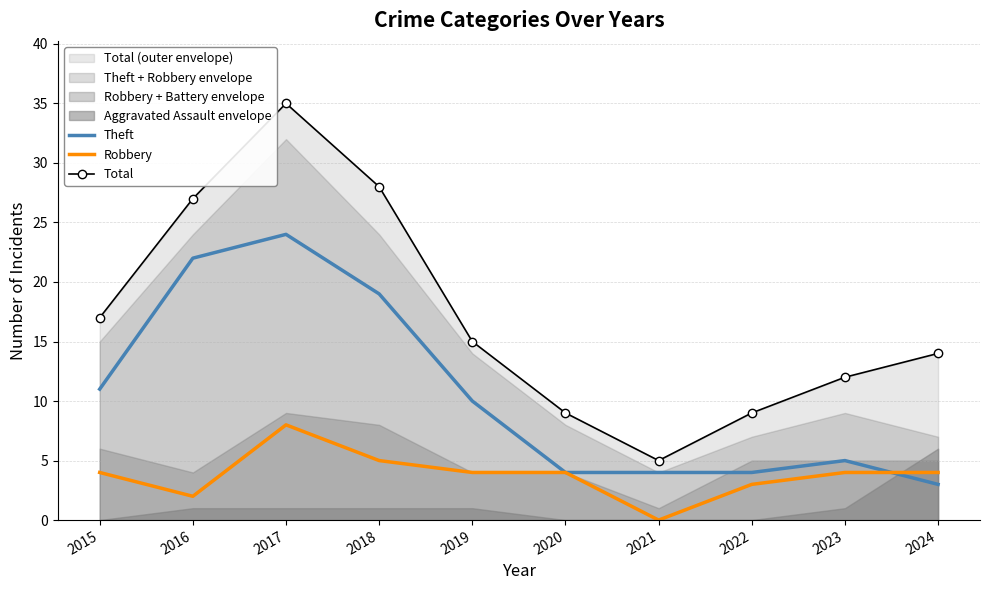

Reading left to right, extract all data points from this chart.

Theft: 11	22	24	19	10	4	4	4	5	3
Robbery: 4	2	8	5	4	4	0	3	4	4
Total: 17	27	35	28	15	9	5	9	12	14